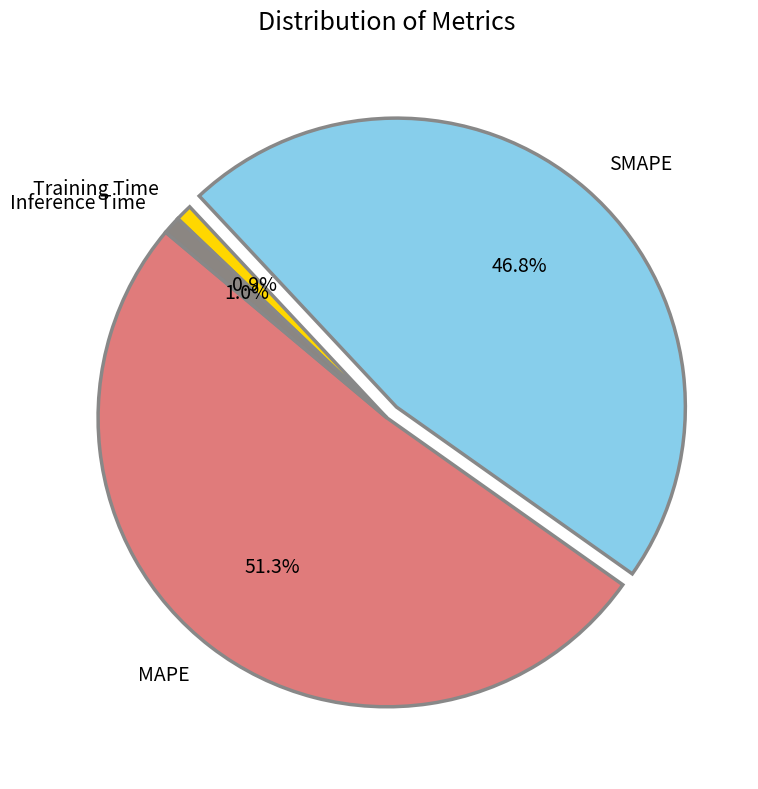

Is Training Time the majority of the pie?

No